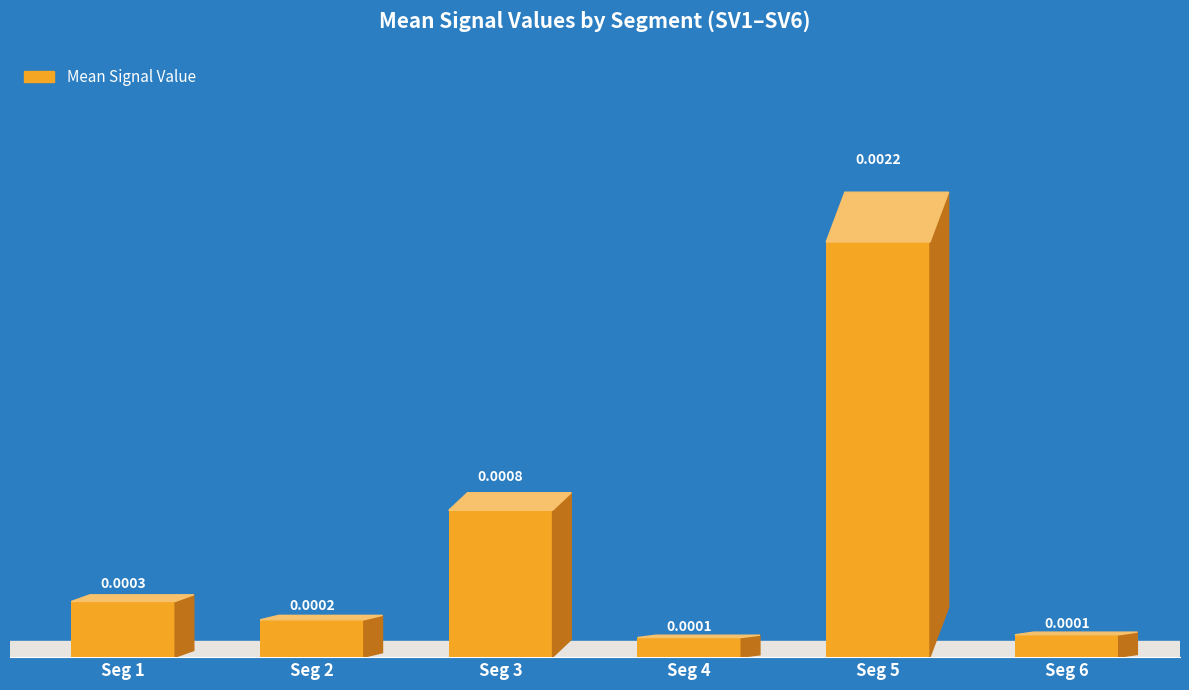

Which has a higher value, Seg 2 or Seg 1?

Seg 1